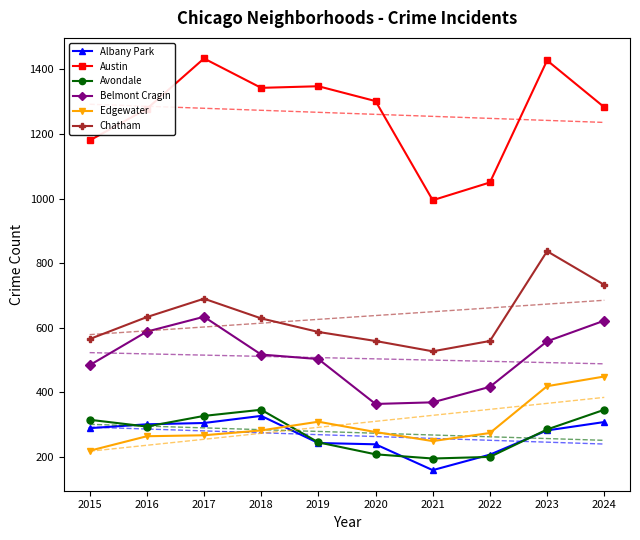

What is the maximum value shown in the chart?

1434